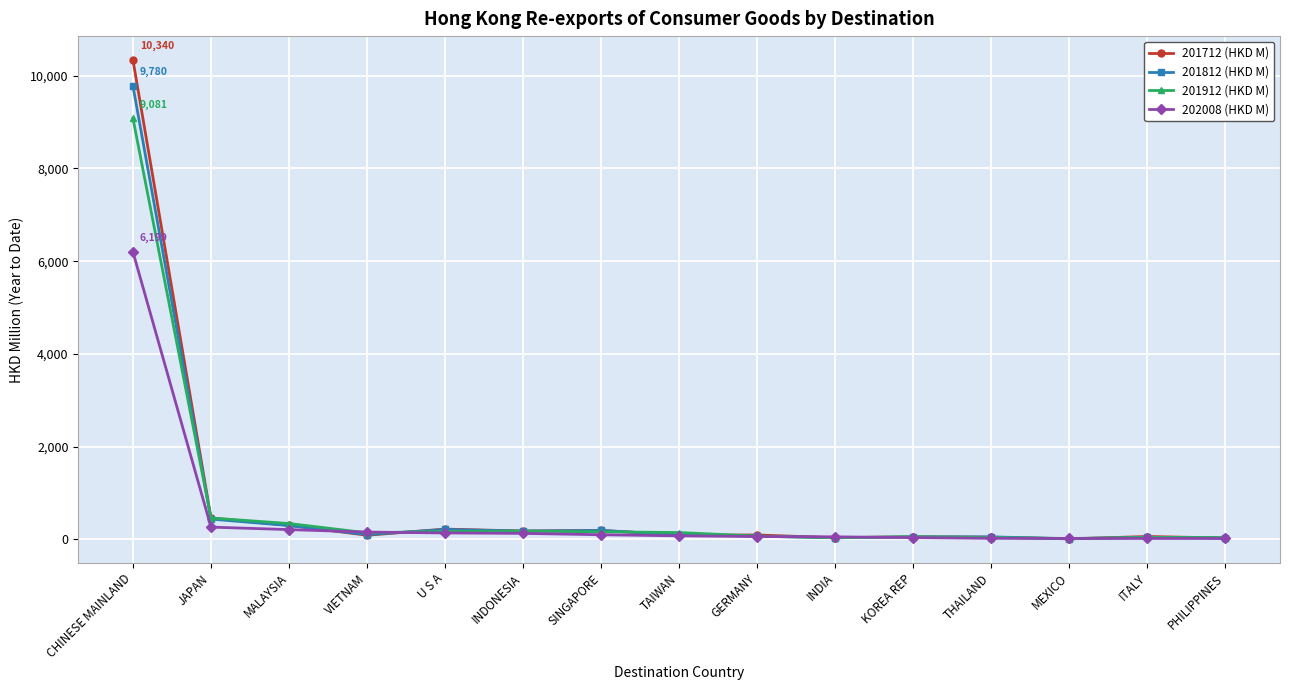

True or false: 201712 (HKD M) has a value of 89.4 at TAIWAN.

True